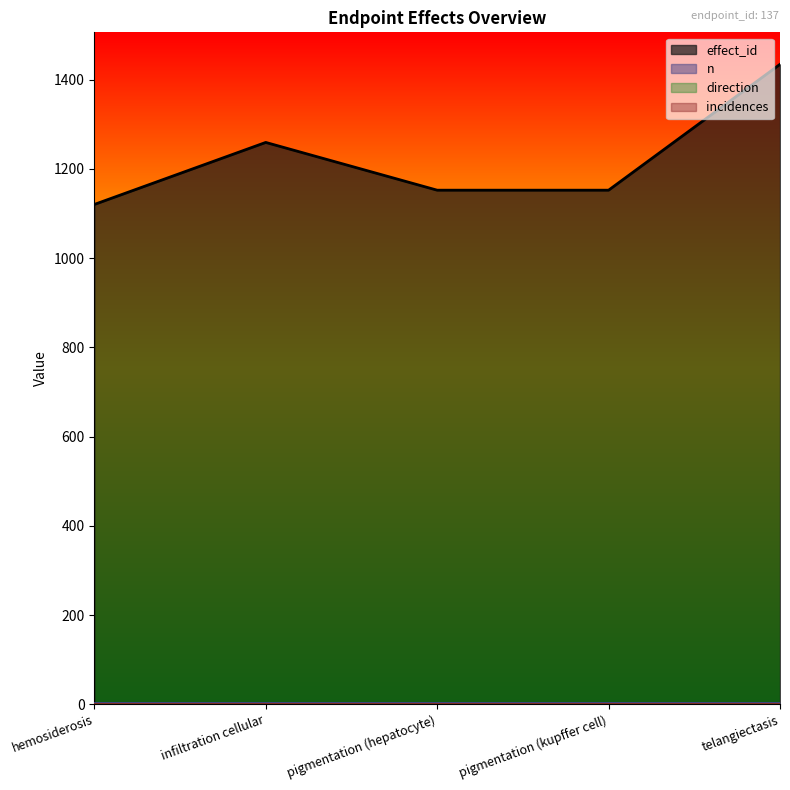

The direction series shows 1 at telangiectasis. True or false?

True